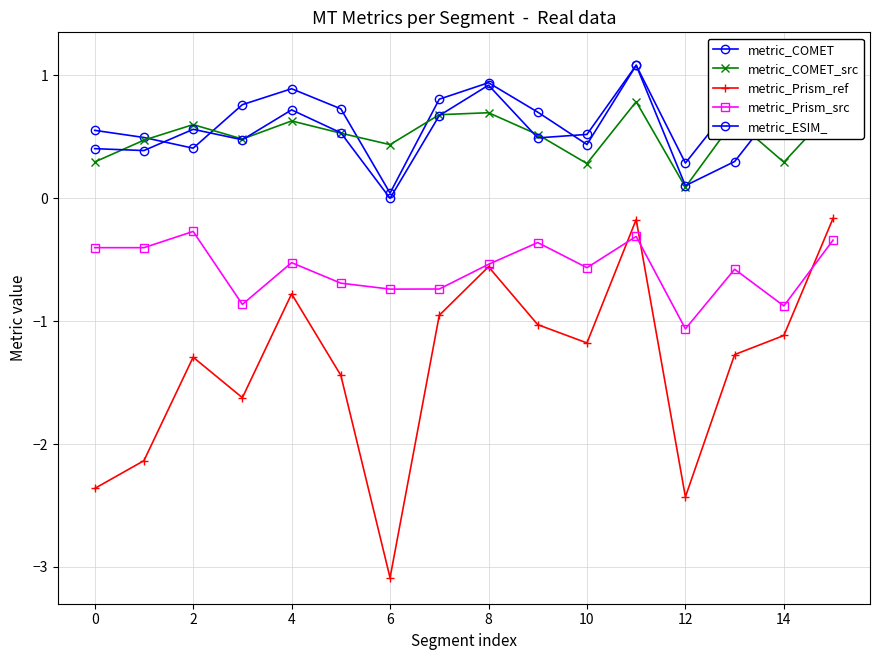

What is the sum of the metric_COMET_src values at 14 and 10?

0.6